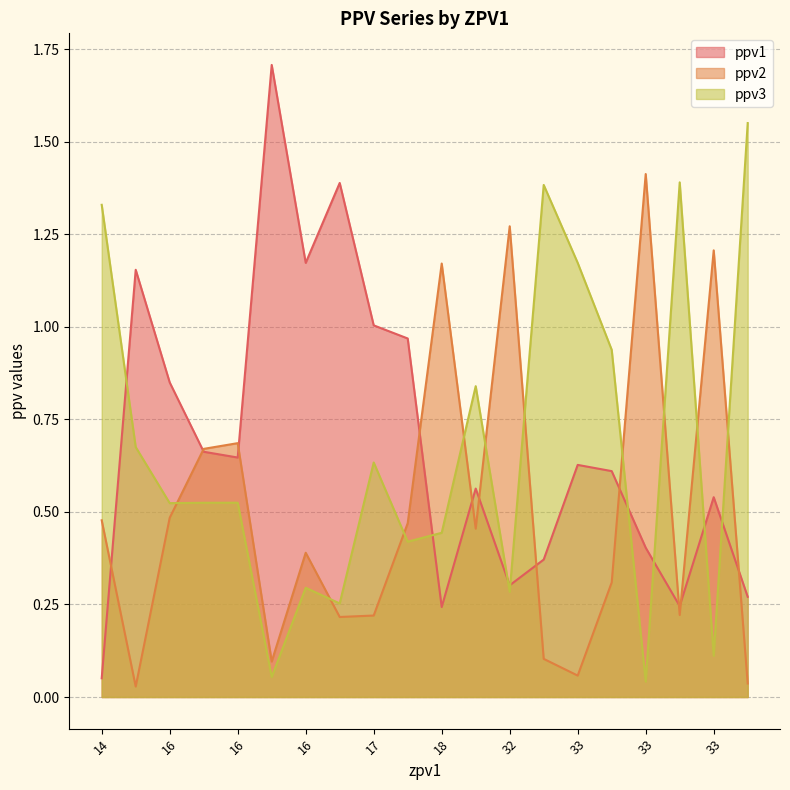

True or false: ppv2 and ppv1 intersect in this chart.

True